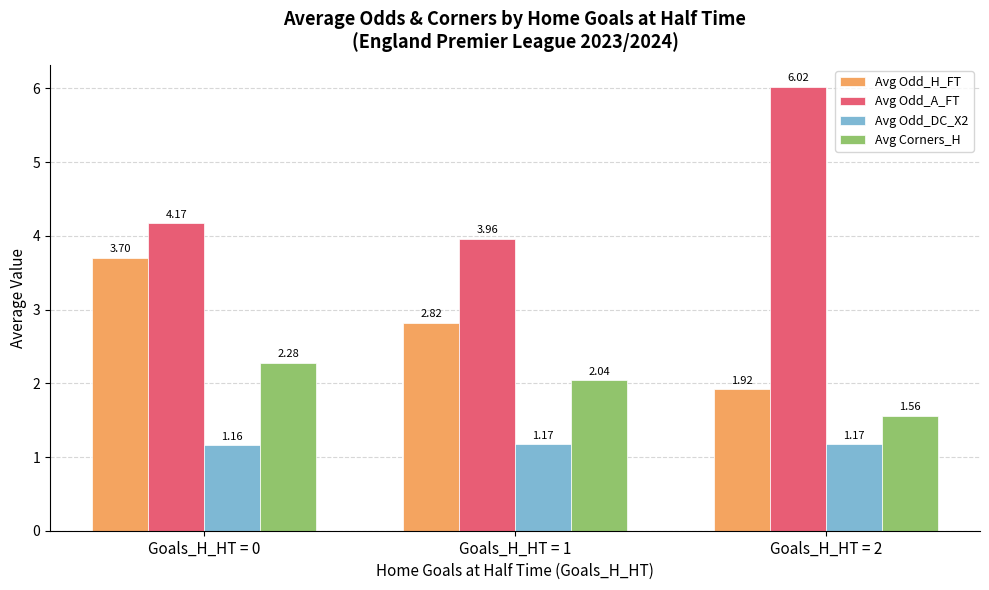

What are all the series names shown in the legend?

Avg Odd_H_FT, Avg Odd_A_FT, Avg Odd_DC_X2, Avg Corners_H